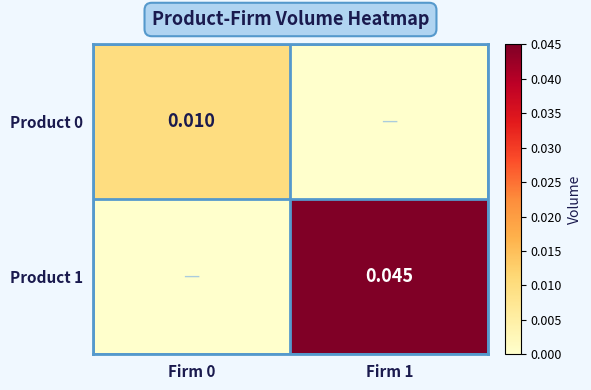

Between Firm 0 and Firm 1, which is larger?

Firm 0